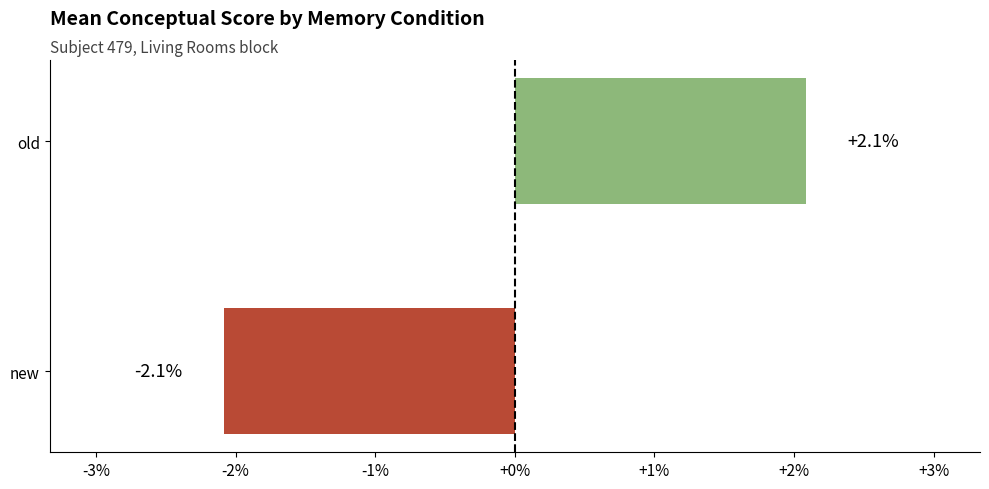

What is the label of the 2nd bar from the bottom?

old